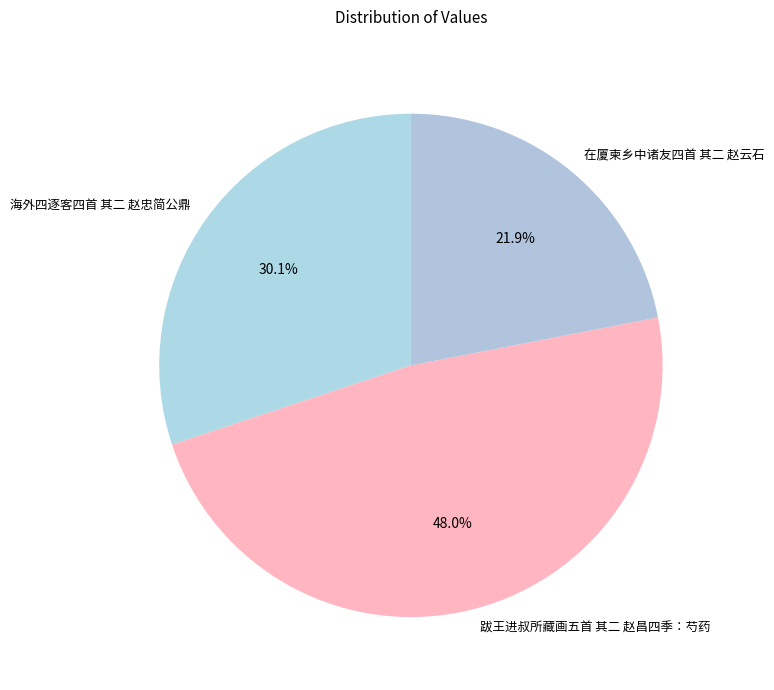

Between 在厦柬乡中诸友四首 其二 赵云石 and 海外四逐客四首 其二 赵忠简公鼎, which is larger?

海外四逐客四首 其二 赵忠简公鼎